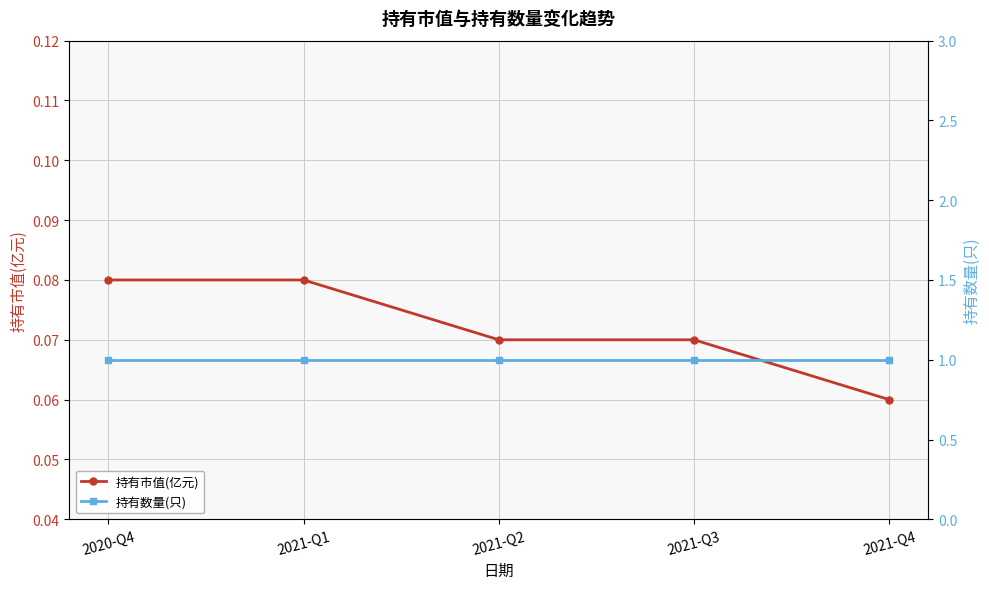

Rank the series at 2021-Q4 from lowest to highest value.

持有市值(亿元), 持有数量(只)